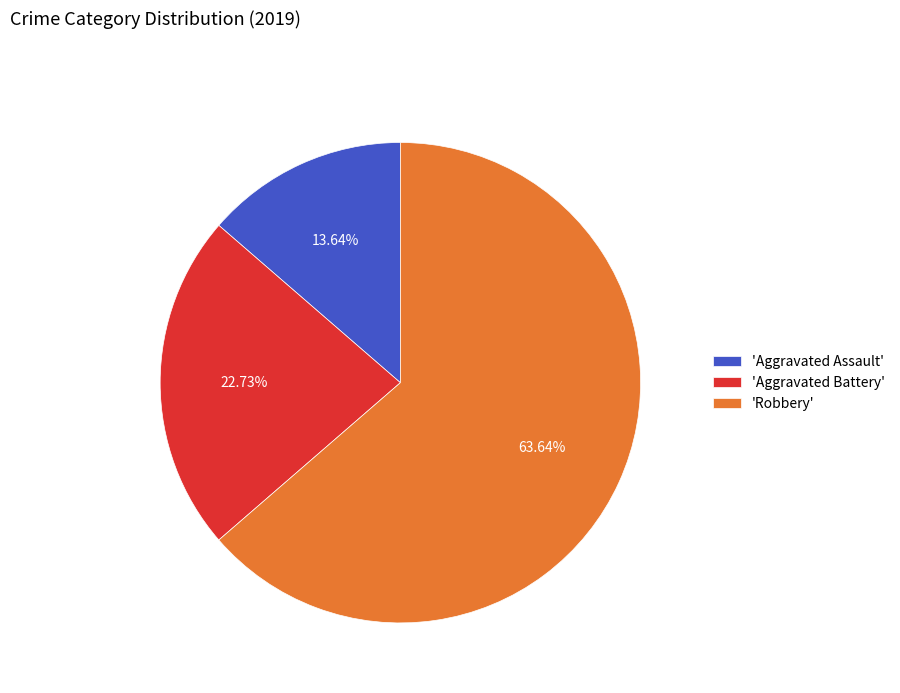

To the nearest percent, what is the average slice percentage?

33%